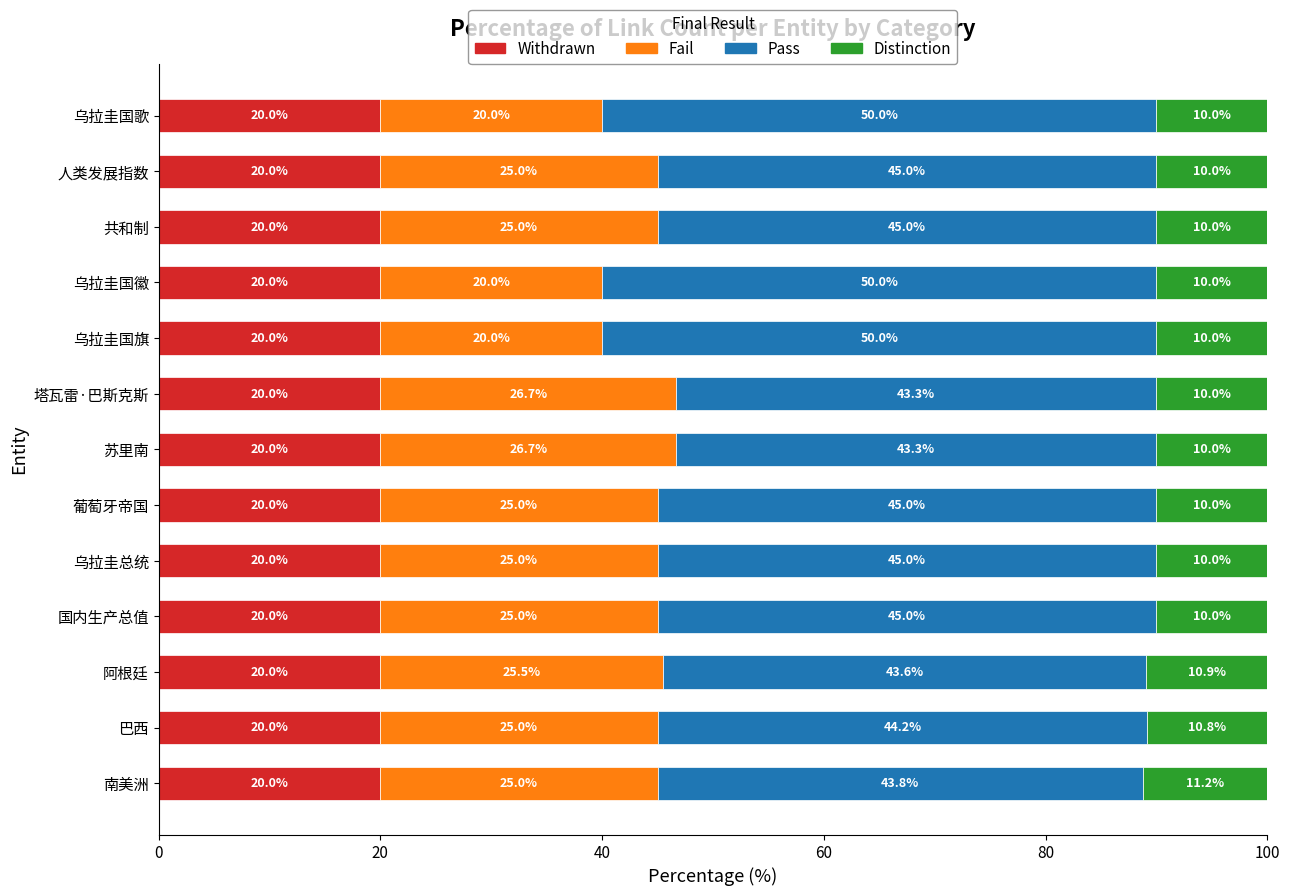

What is the maximum value for Withdrawn?

20.0